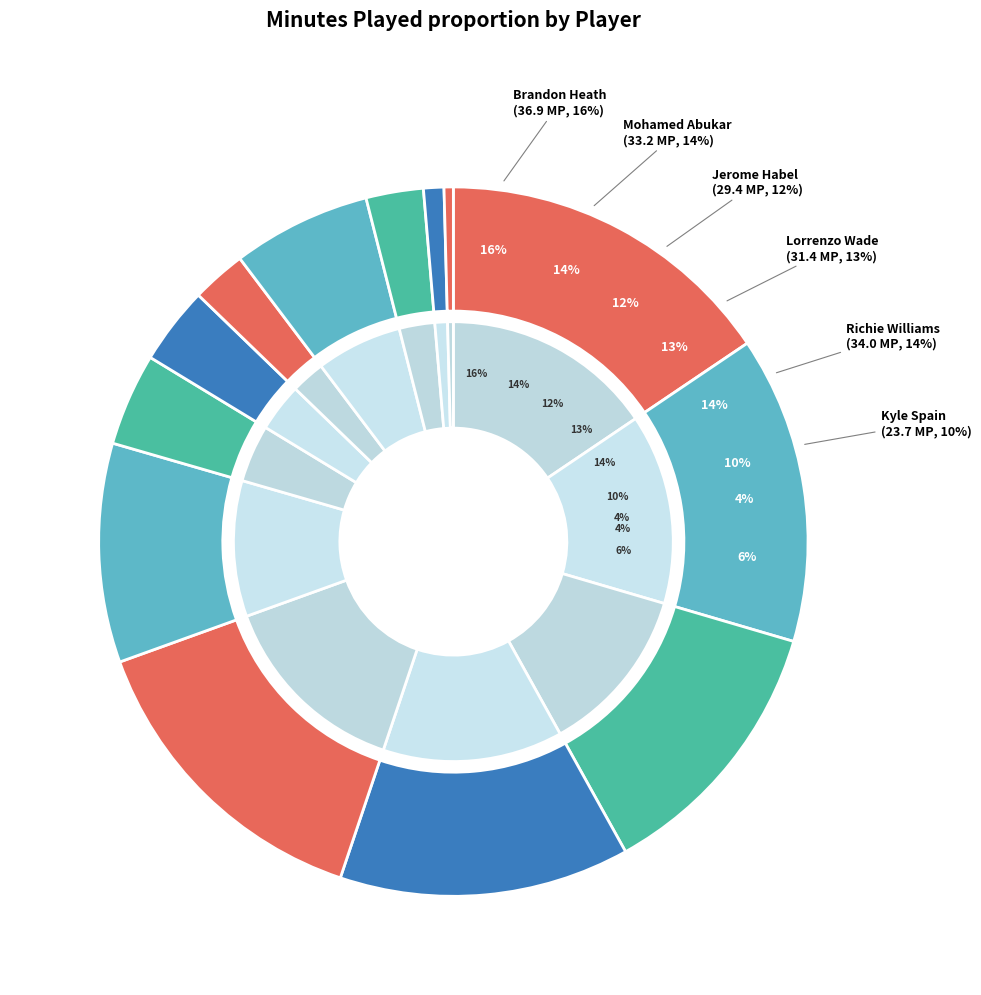

True or false: Matt Thomas accounts for 1% of the total.

False